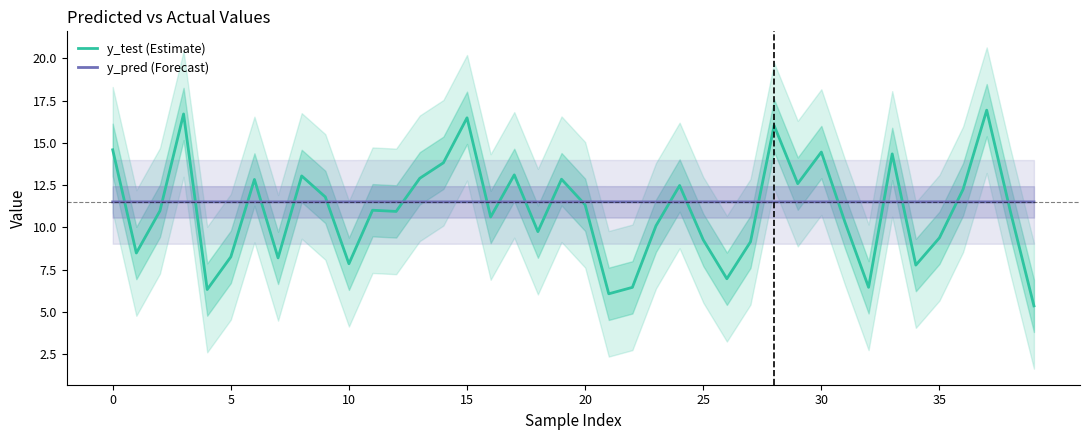

What is the highest value of the y_test (Estimate) series?

16.9